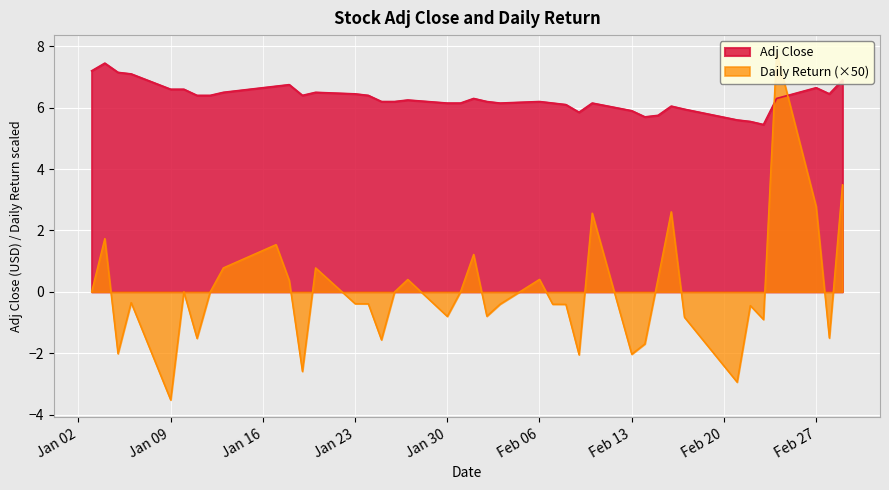

What is the lowest value of the daily_return series?

-3.5